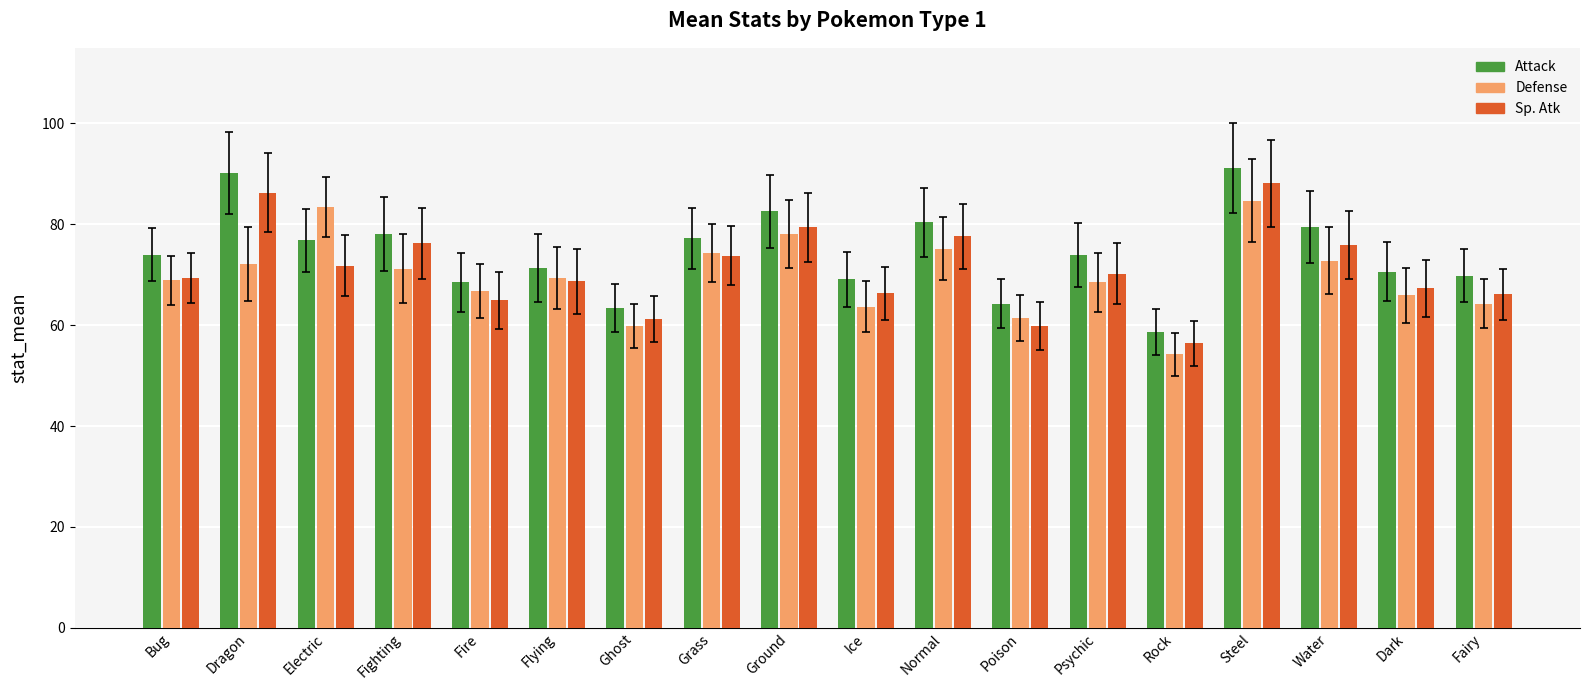

List the series in order of their peak value, highest first.

Attack, Sp. Atk, Defense